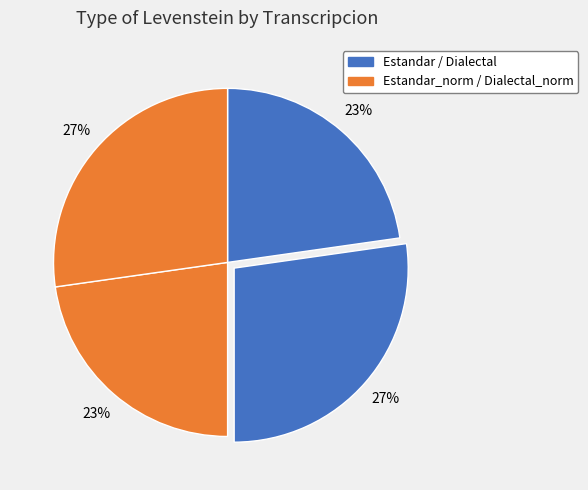

Count the number of slices in the pie.

4